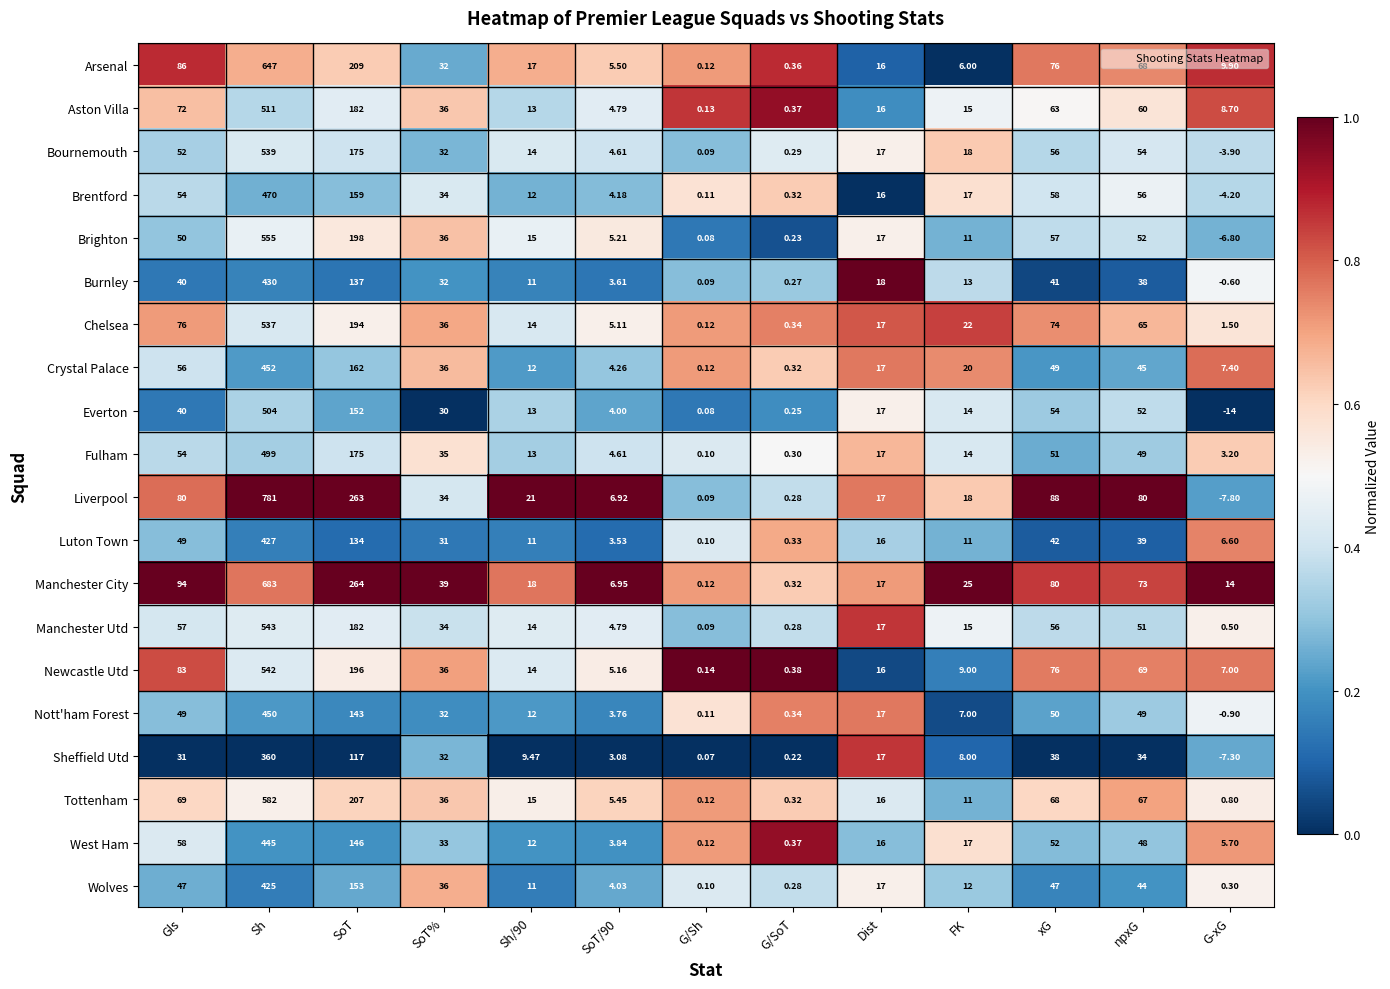

Which category has the highest value across all series?

Sh